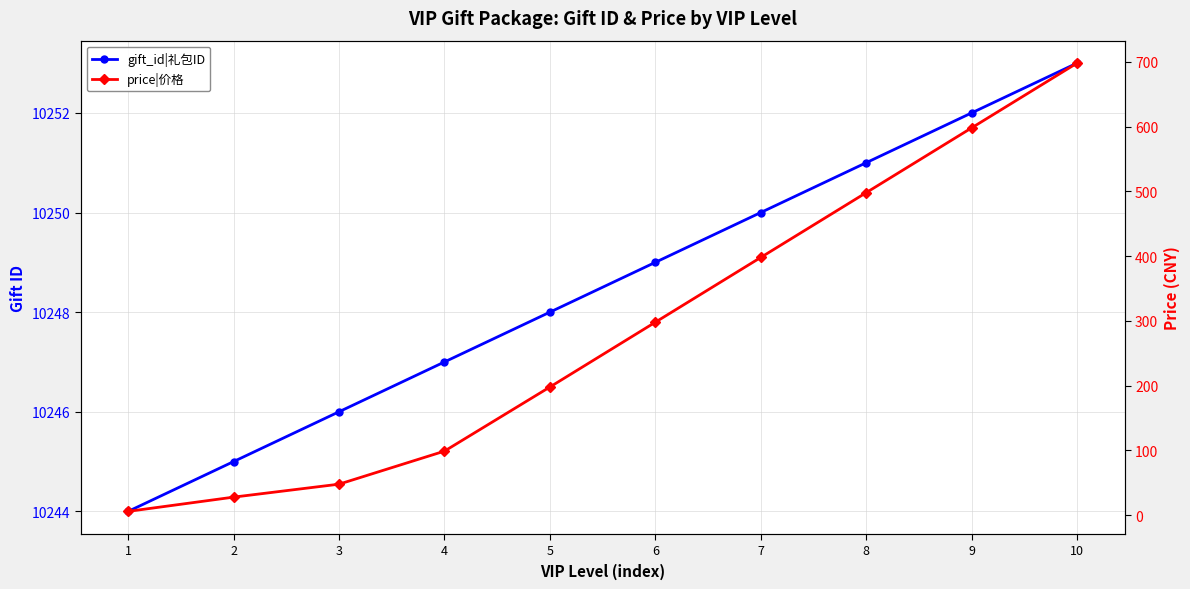

Reading left to right, list all the values displayed in this chart.

gift_id|礼包ID: 10244	10245	10246	10247	10248	10249	10250	10251	10252	10253
price|价格: 6	28	48	99	198	298	398	498	598	698